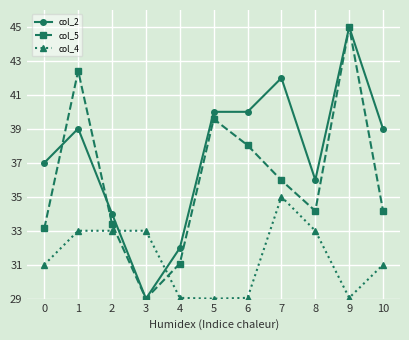

At which category is the sum across all series the highest?

9